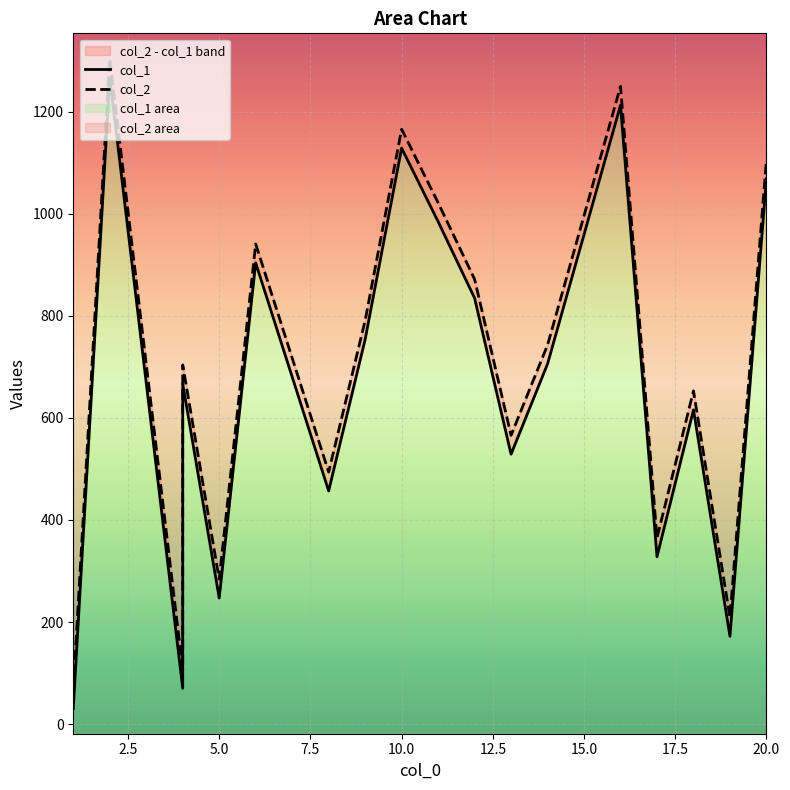

Is it true that col_2 equals 1304 at 2?

True